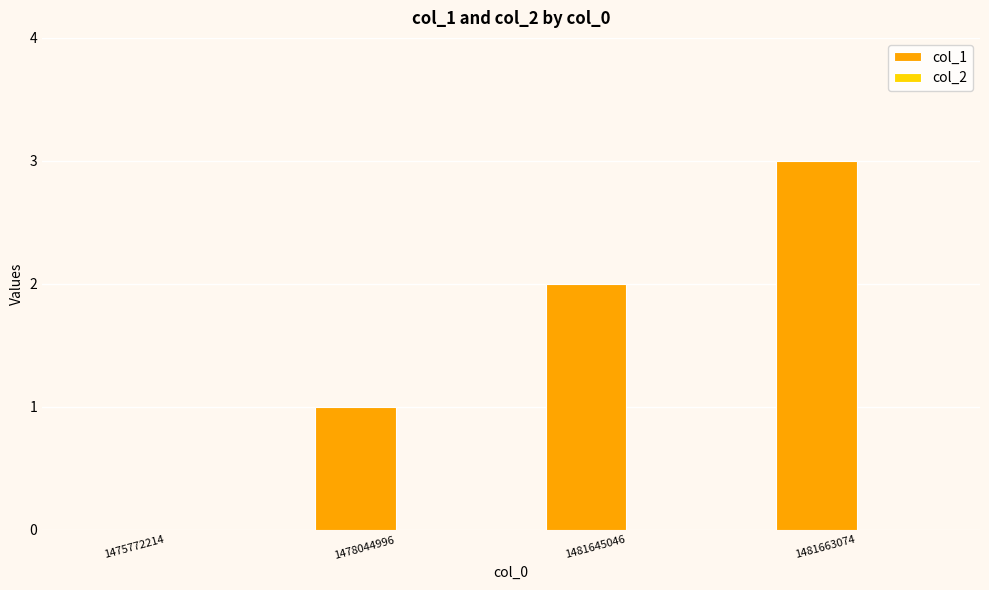

The chart shows a value of 3 at 1481663074. True or false?

True